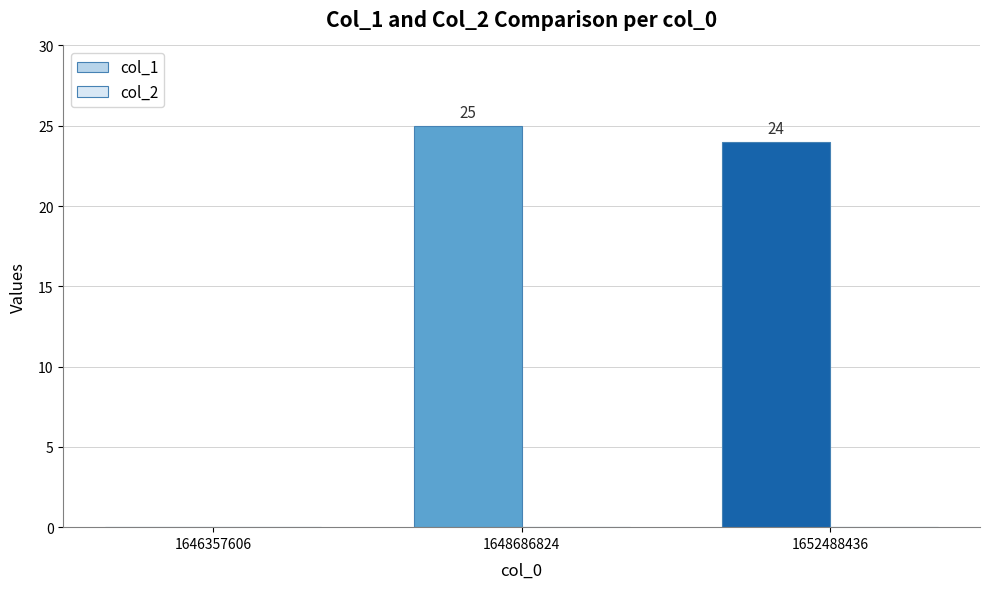

What is the sum of all values?

49